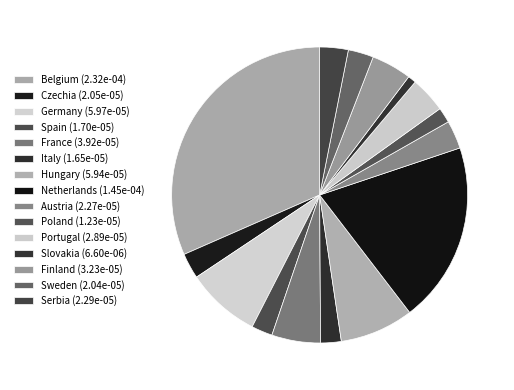

Which category has the smallest portion of the pie?

Slovakia